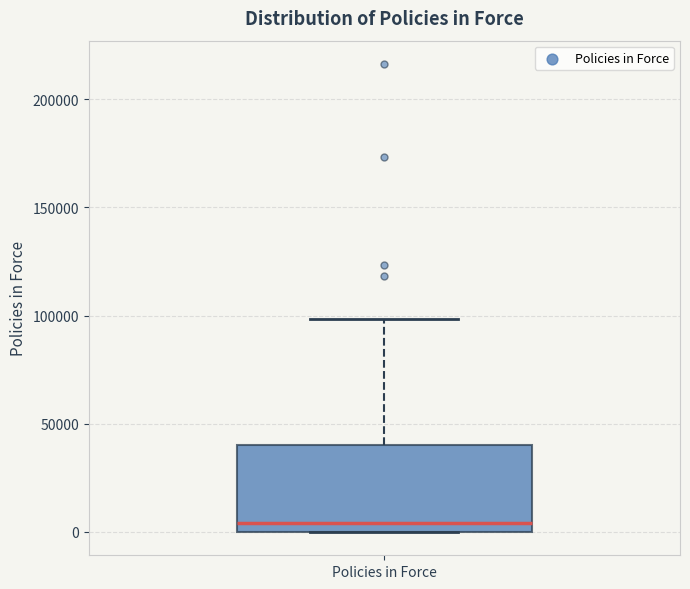

Where is the lower edge of the box for Policies in Force on the y-axis? The values are not printed on the chart, so give them approximately, as read against the axis.

0